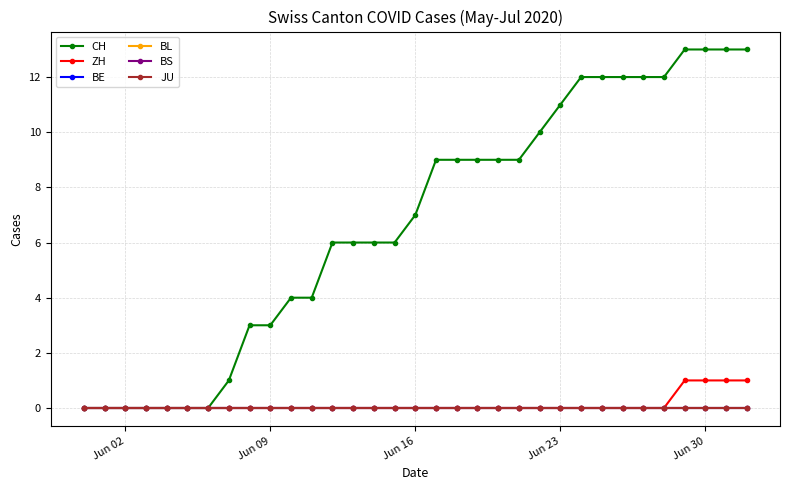

At how many categories does at least one series exceed 9?

11